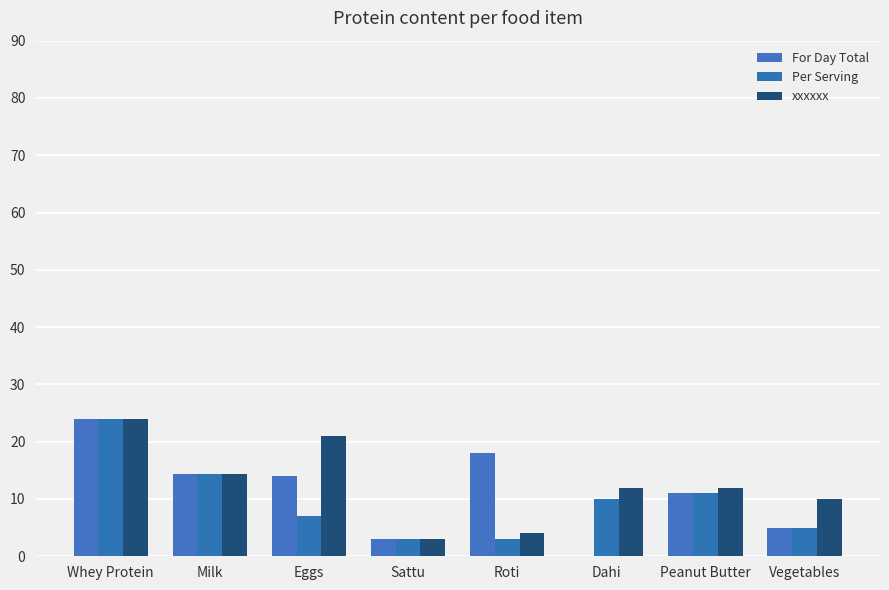

What are all the series names shown in the legend?

For Day Total, Per Serving, xxxxxx